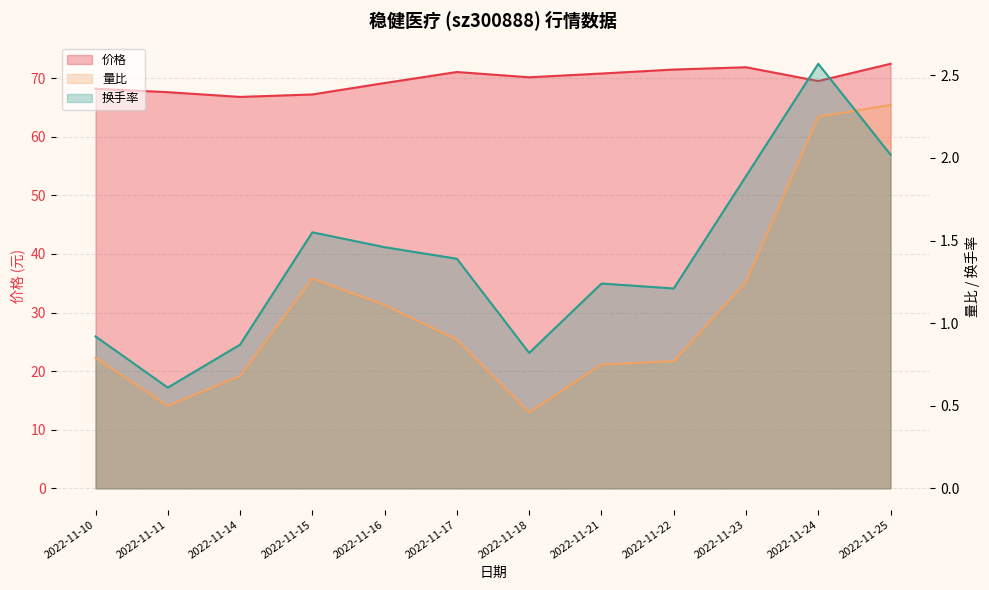

True or false: 价格 and 换手率 cross at least once.

False